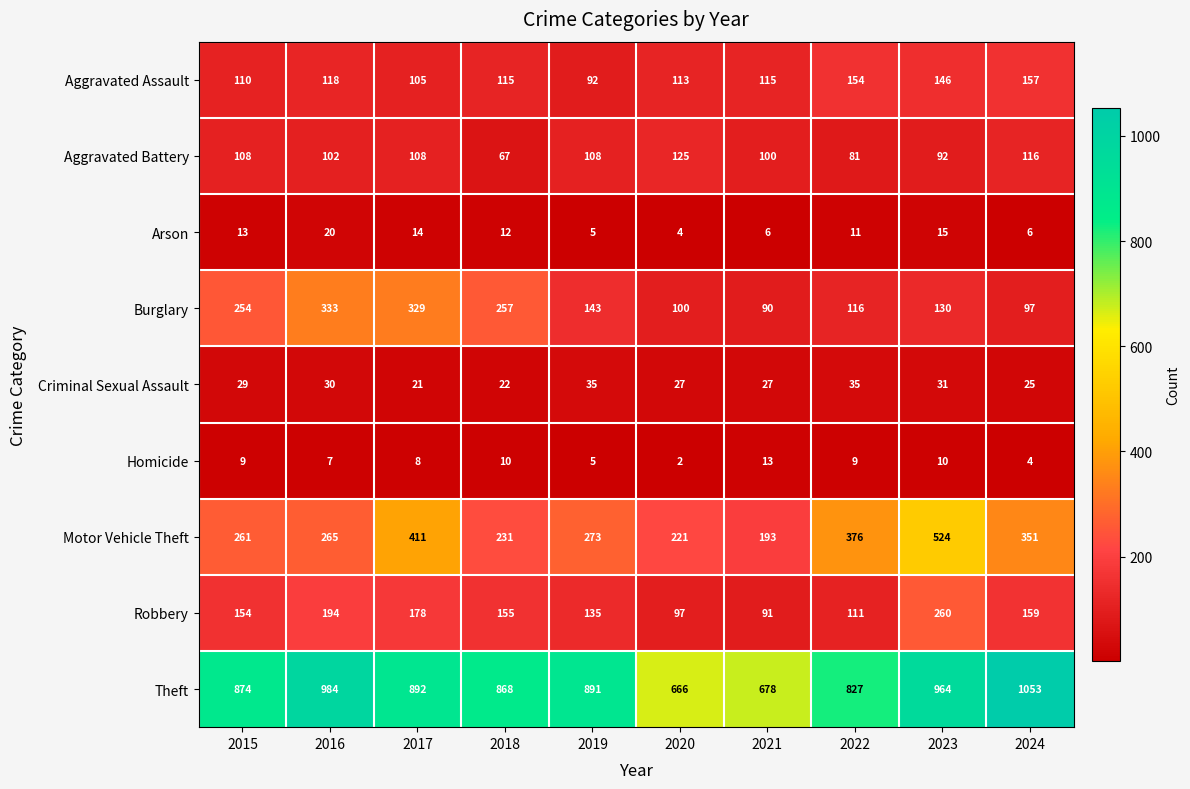

What is the greatest value displayed?

1053